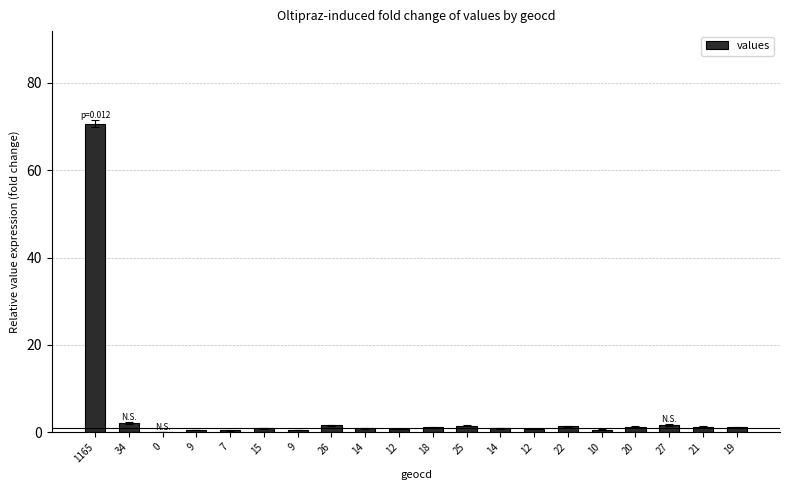

Are the bars horizontal?

No